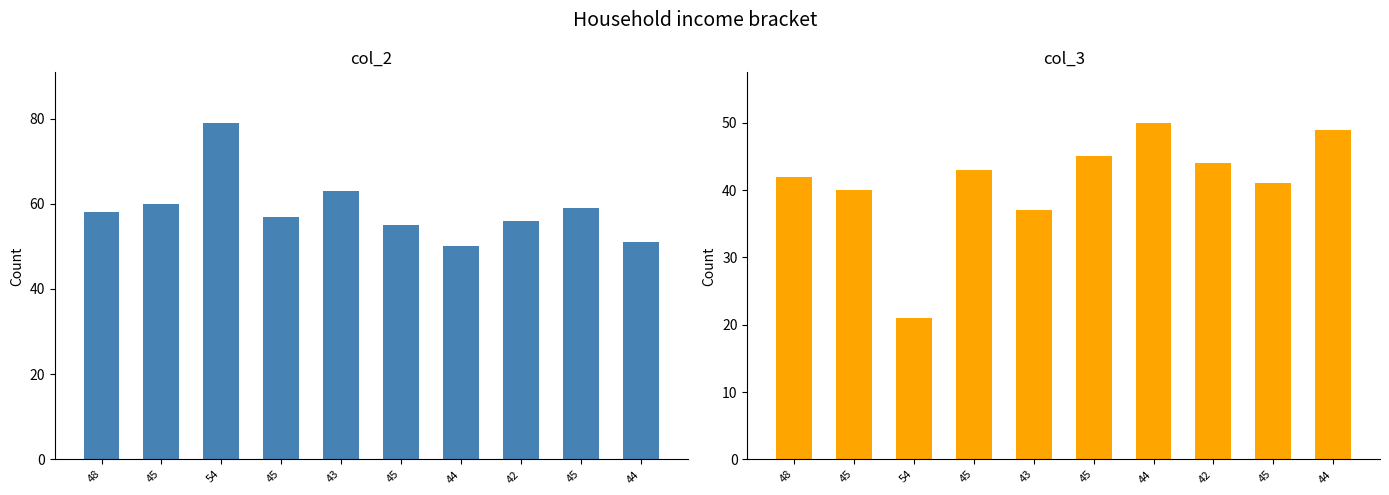

Is it true that col_2 equals 29 at 44?

False